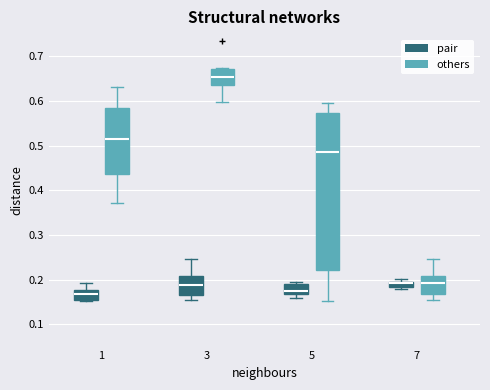

Which box is the tallest, from its lower edge to its upper edge?

5 (others)